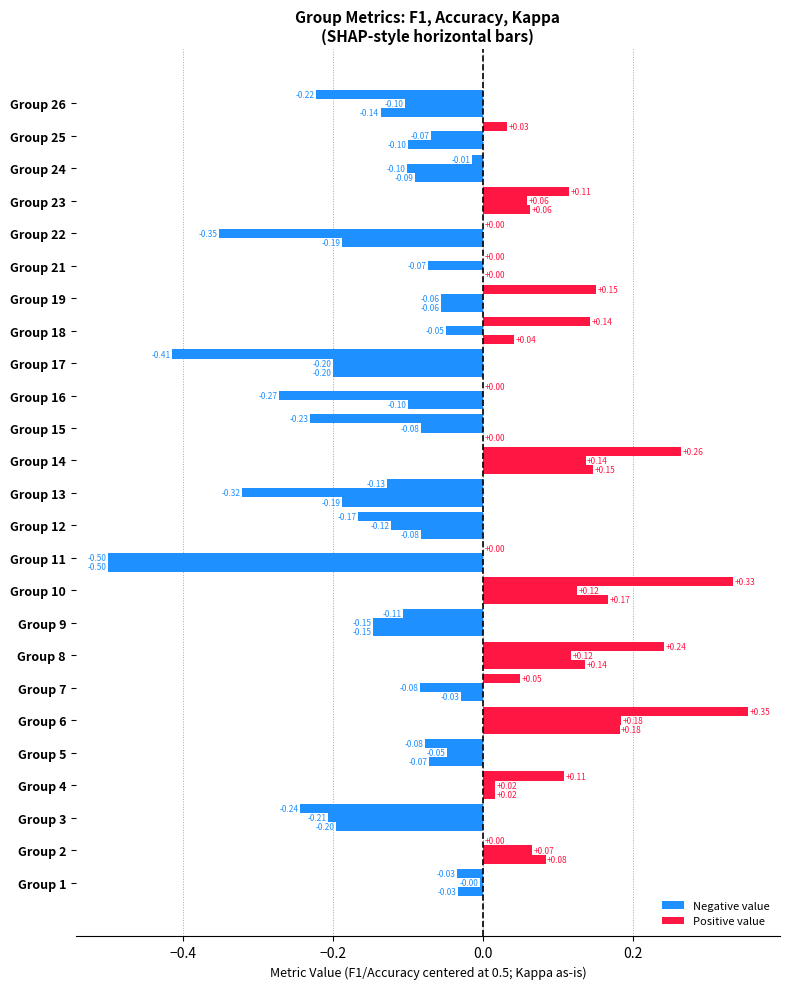

At 14, list the series in order from smallest to largest.

kappa, f1, accuracy